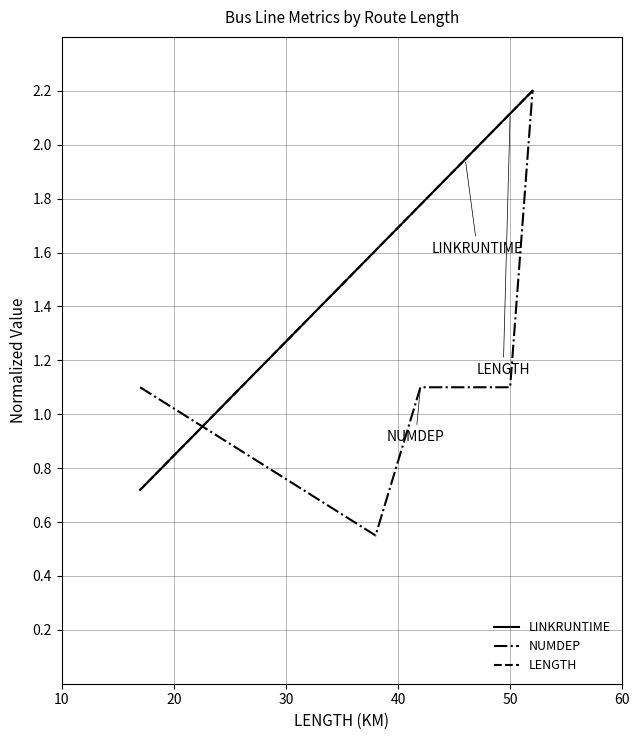

Which series has the largest range (max minus min)?

NUMDEP